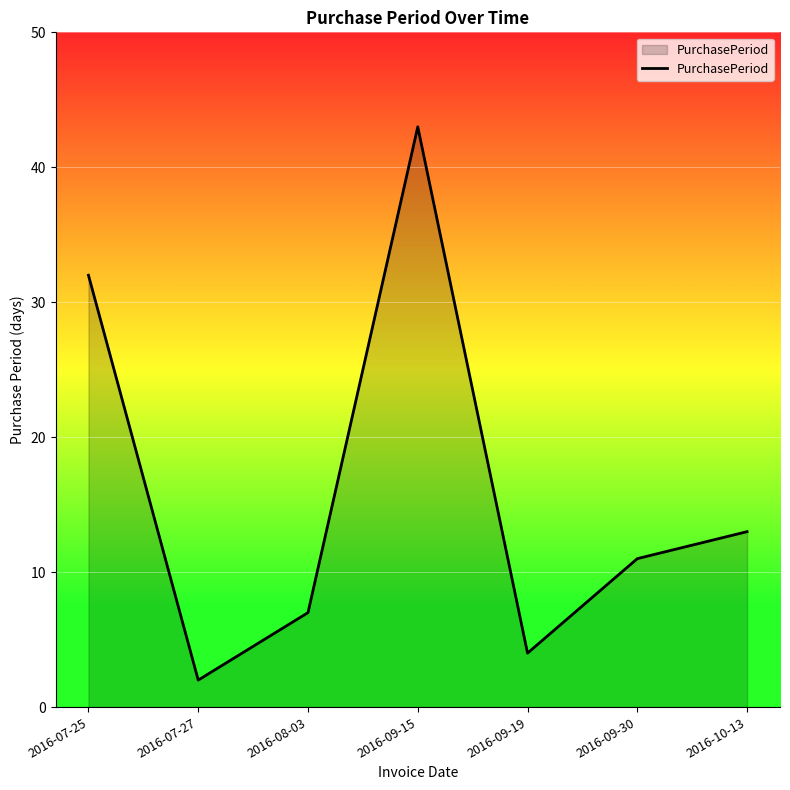

Rank the categories by value from highest to lowest.

2016-09-15, 2016-07-25, 2016-10-13, 2016-09-30, 2016-08-03, 2016-09-19, 2016-07-27